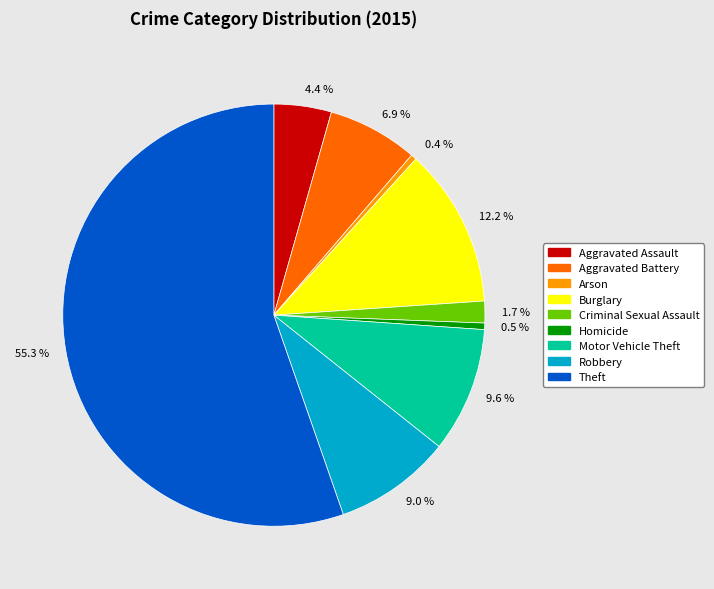

To the nearest percent, what portion does Burglary represent?

12%